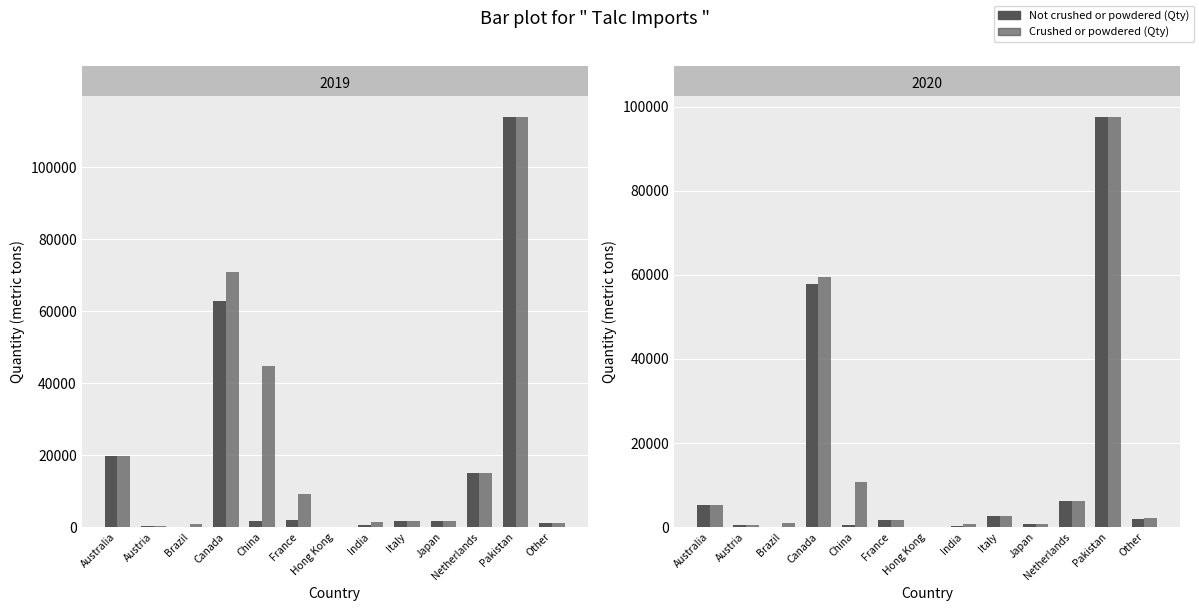

What is the spread (max minus min) of values at China?

10193